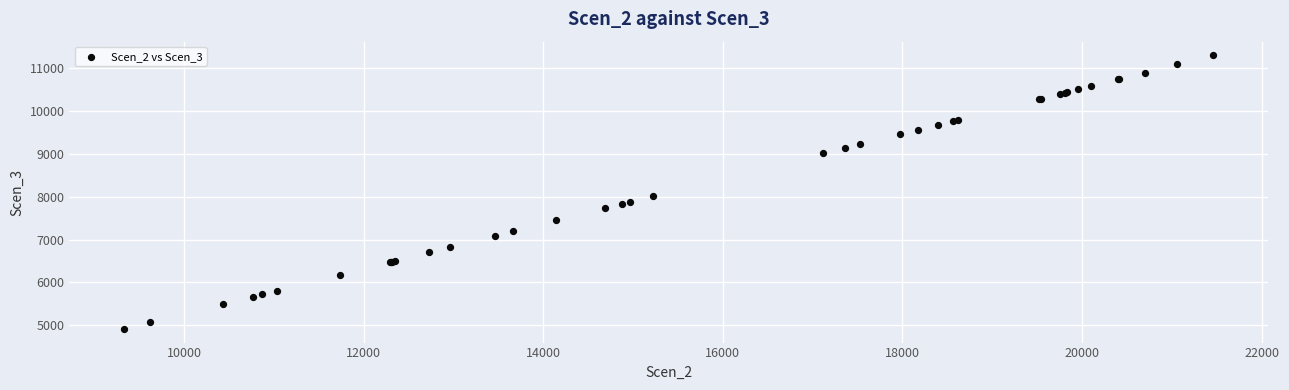

What Y value in the scatter plot is closest to 8108?

8016.0